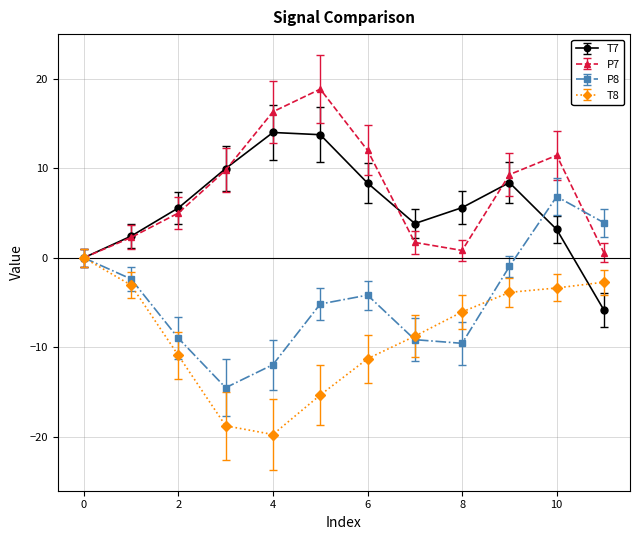

Which series has the largest total across all categories?

P7